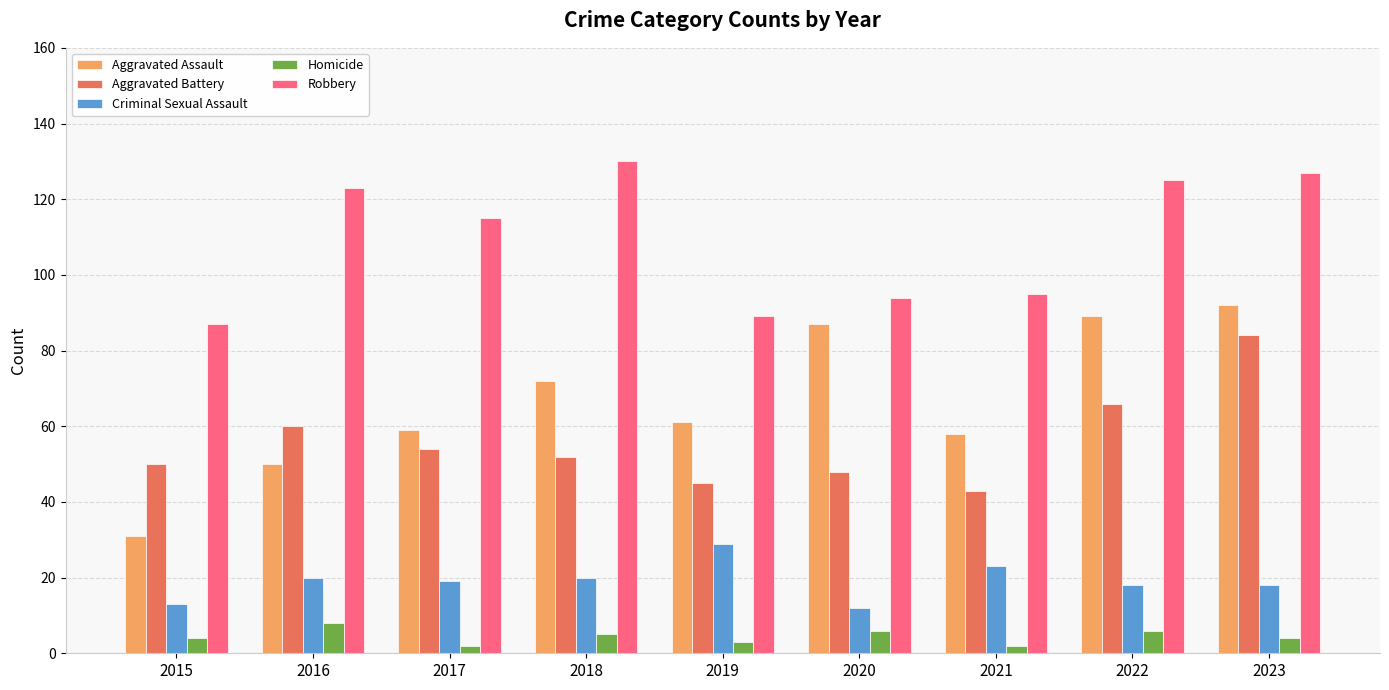

How many data points in Aggravated Assault are less than 61?

4